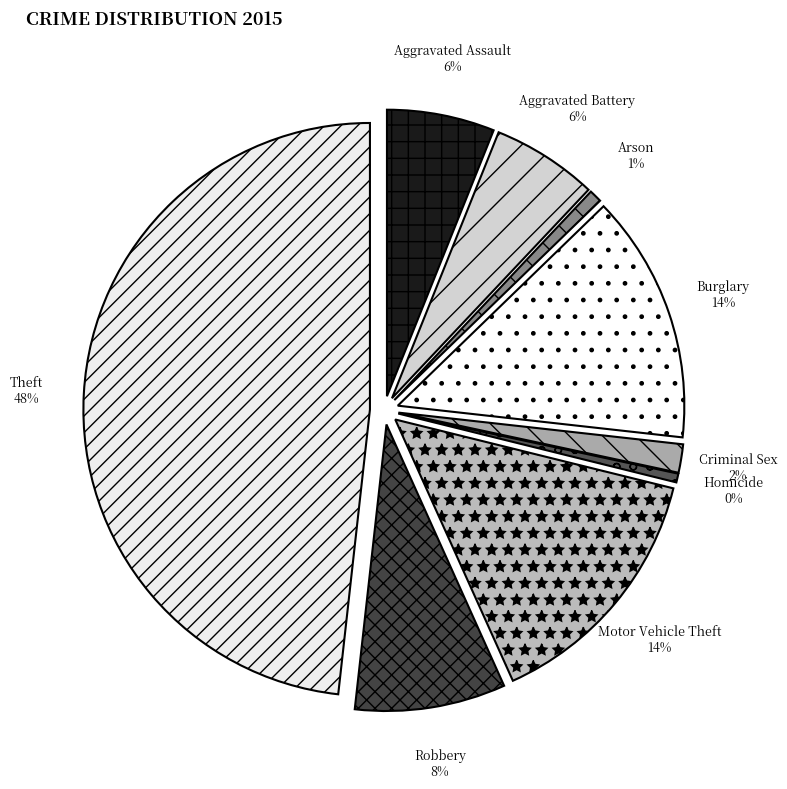

Is there any slice that represents more than half of the pie?

No